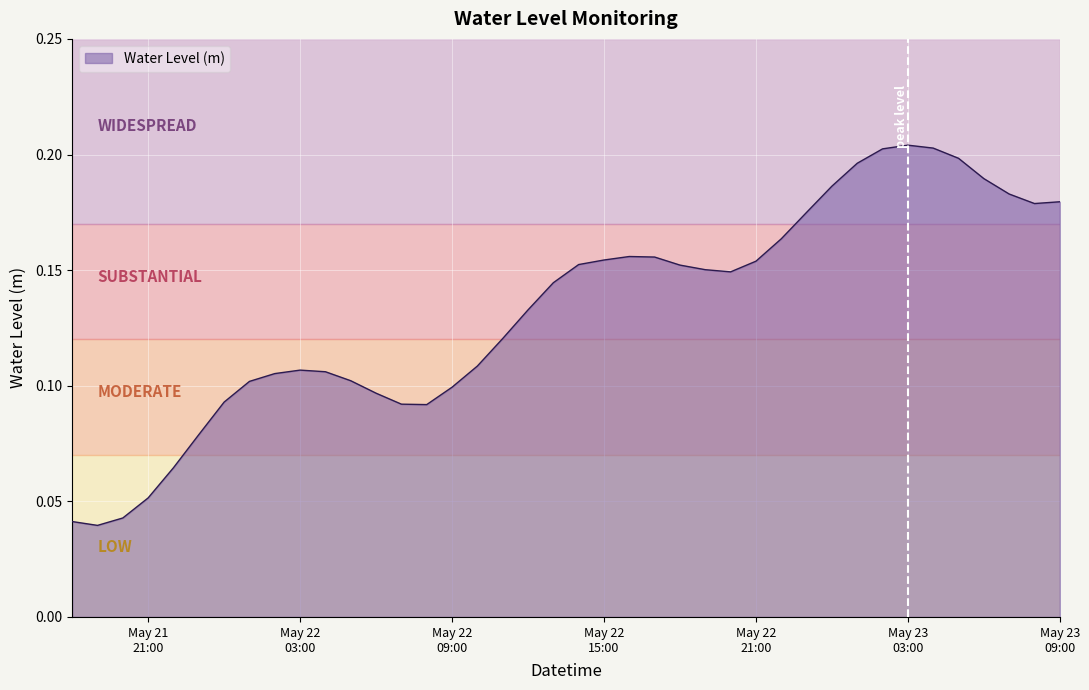

Count the values in the range 0 to 1.

40